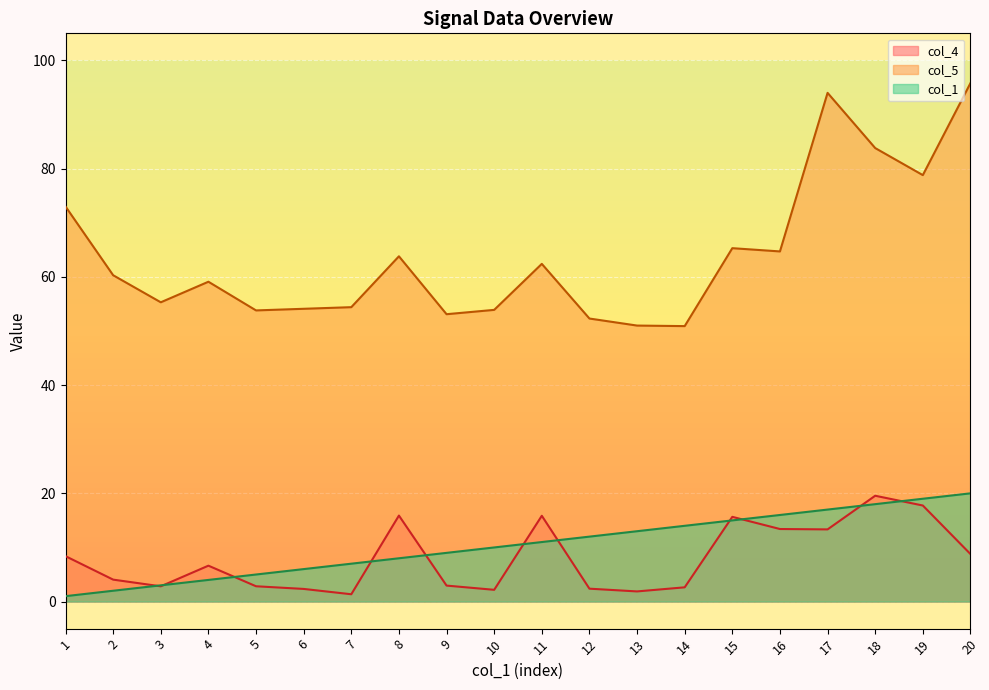

At which label does col_5 reach its peak?

20